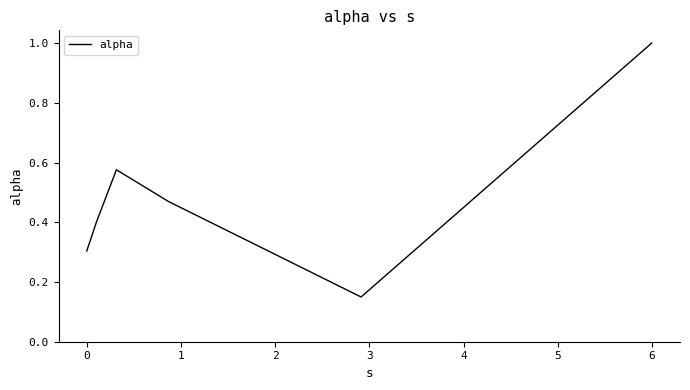

What is the maximum value shown in the chart?

1.0